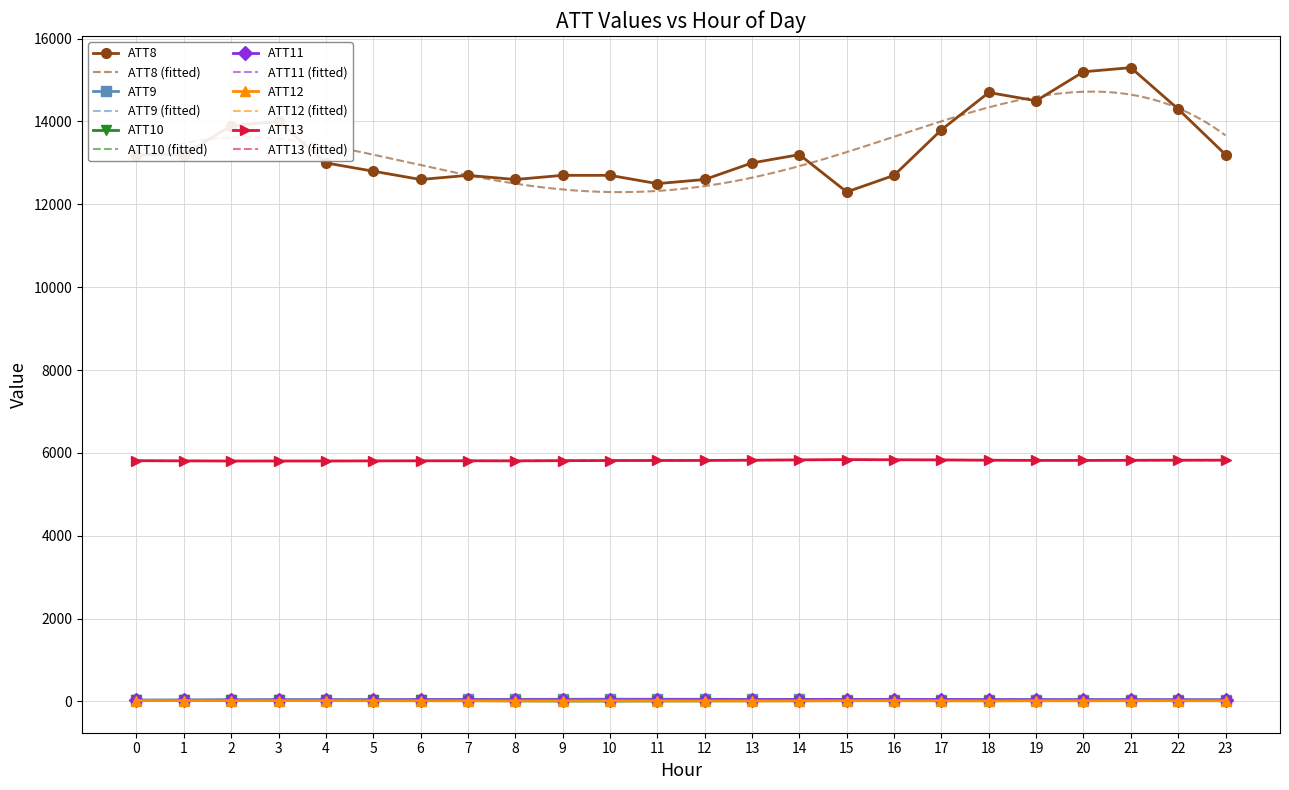

Where is the first local minimum for ATT9?

5